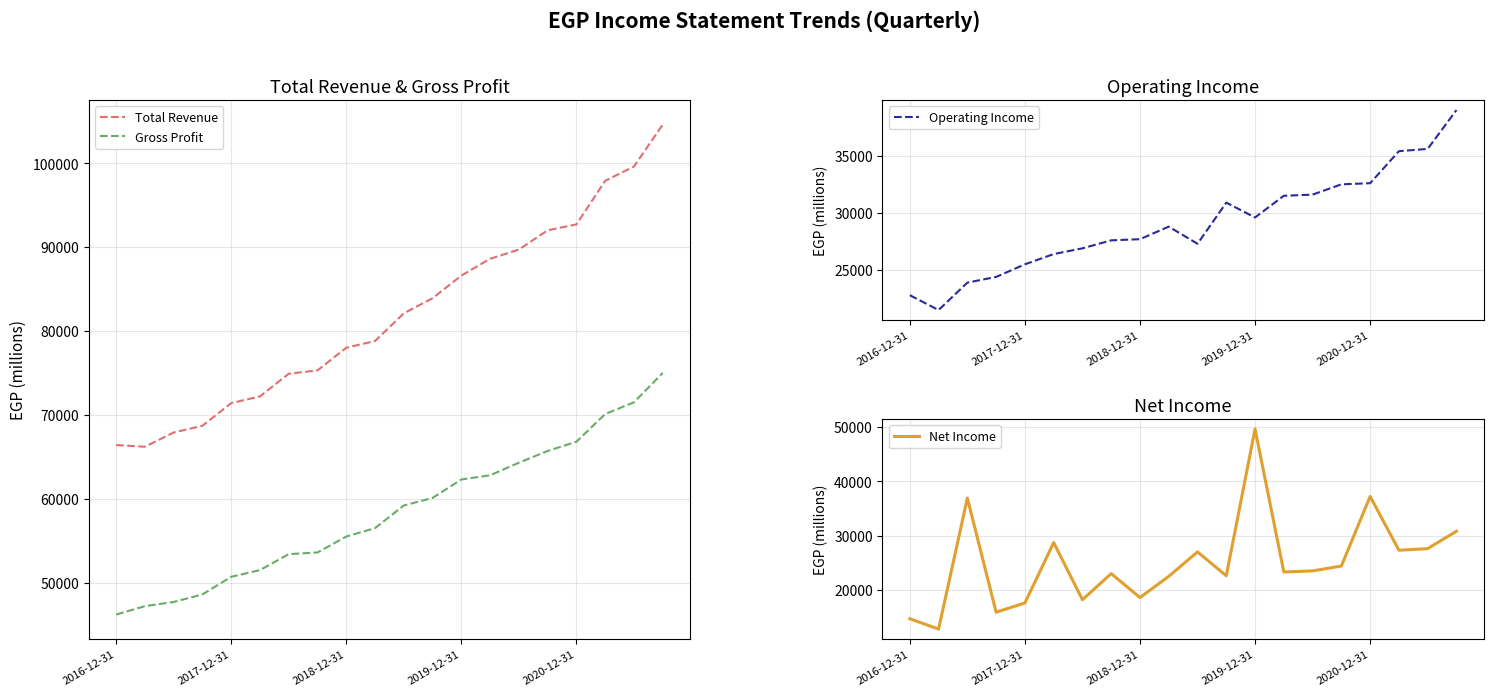

What is the total value across all series at 17?

230700